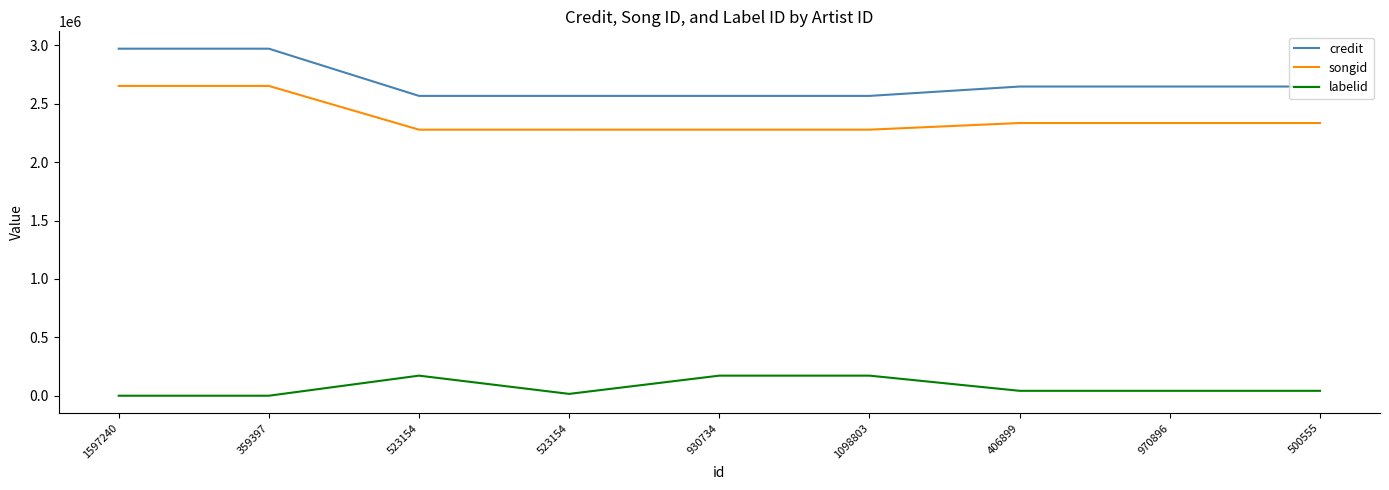

What are all the series names shown in the legend?

credit, songid, labelid